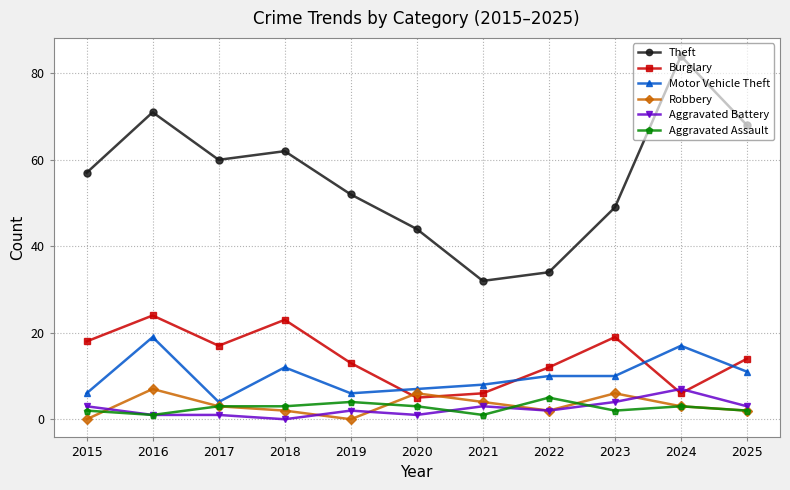

True or false: Aggravated Assault and Burglary cross at least once.

False